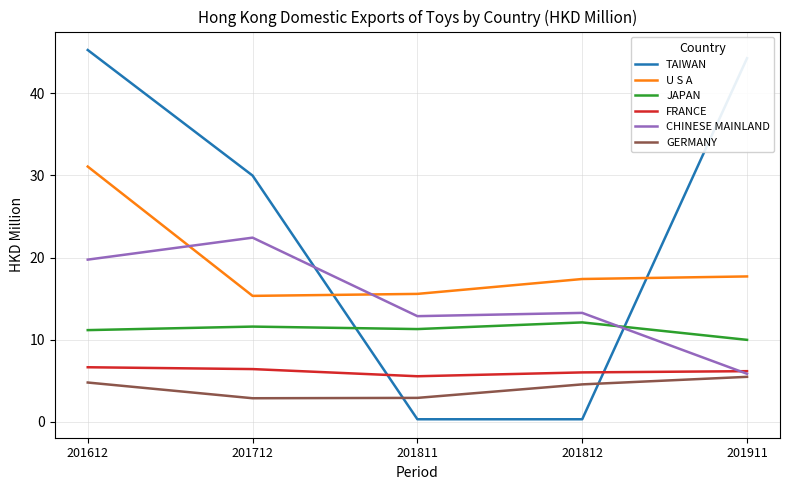

Rank the series at 201812 from lowest to highest value.

TAIWAN, GERMANY, FRANCE, JAPAN, CHINESE MAINLAND, U S A